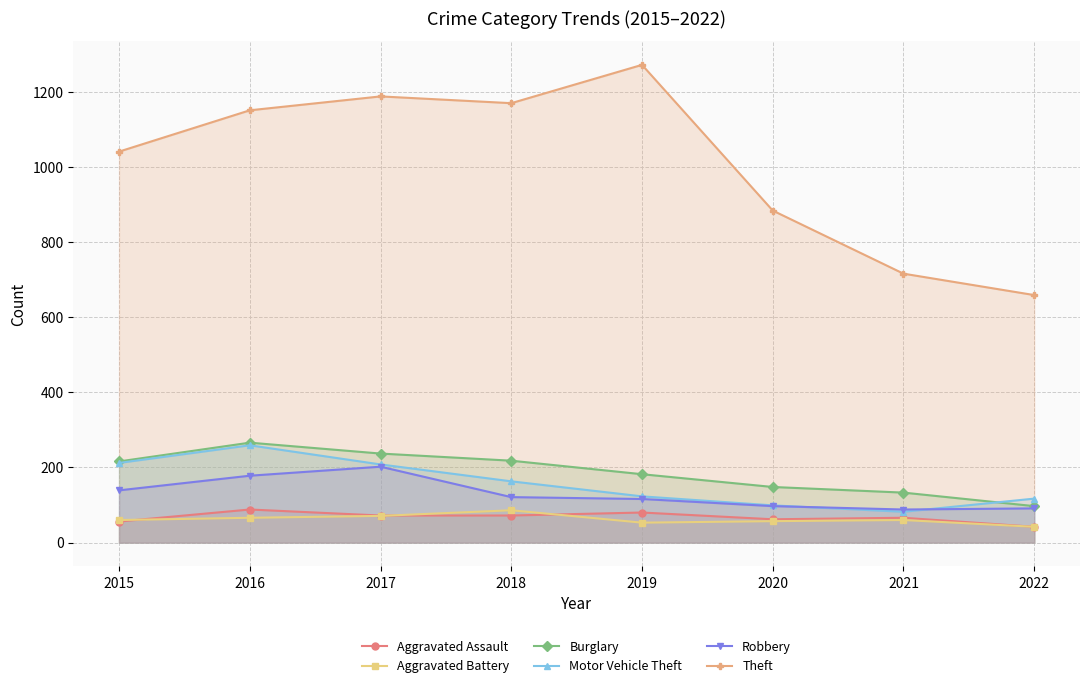

What are all the series names shown in the legend?

Aggravated Assault, Aggravated Battery, Burglary, Motor Vehicle Theft, Robbery, Theft